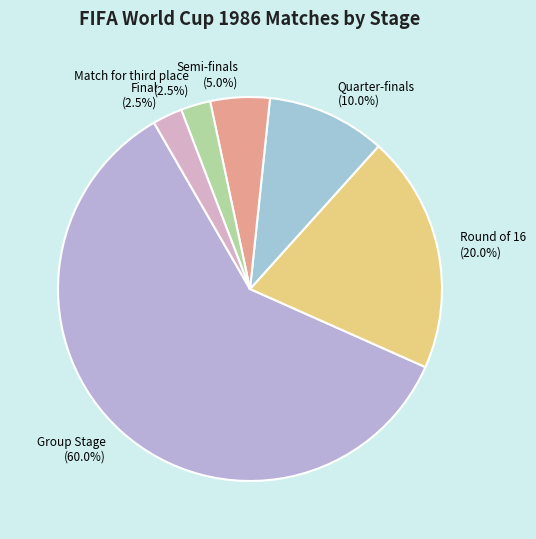

To the nearest percent, what is the combined percentage of Semi-finals and Round of 16?

25%